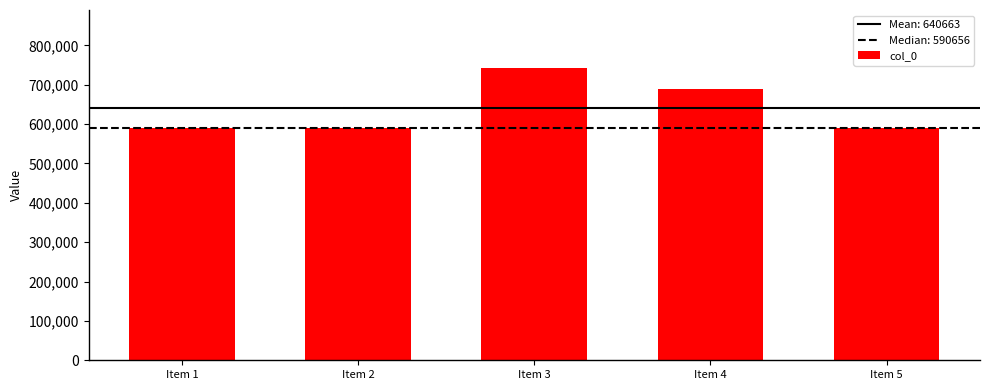

True or false: the data shows 590656 at Item 1.

True